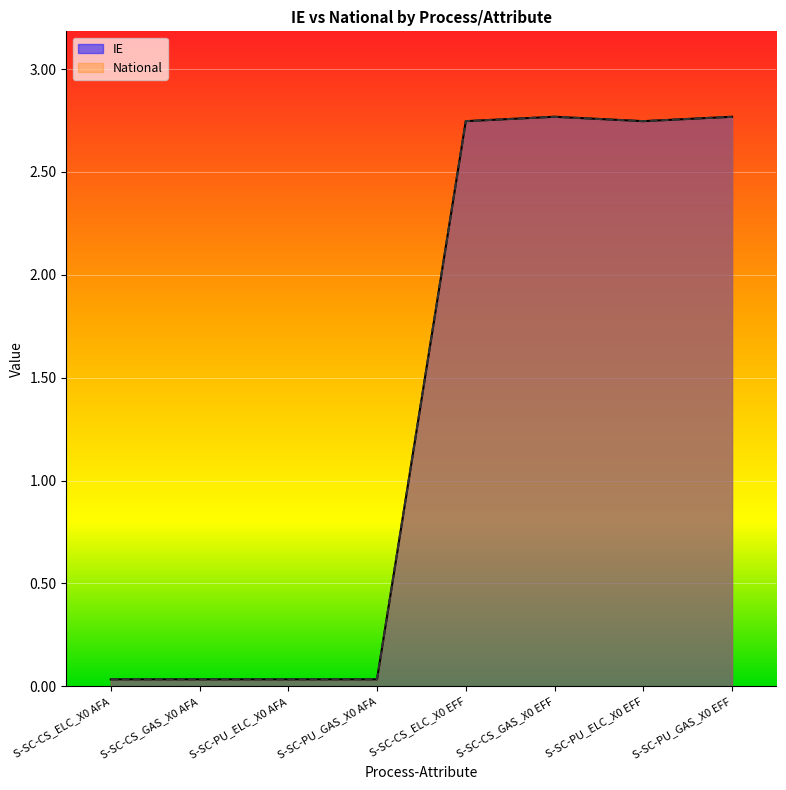

What is the greatest value displayed?

2.8